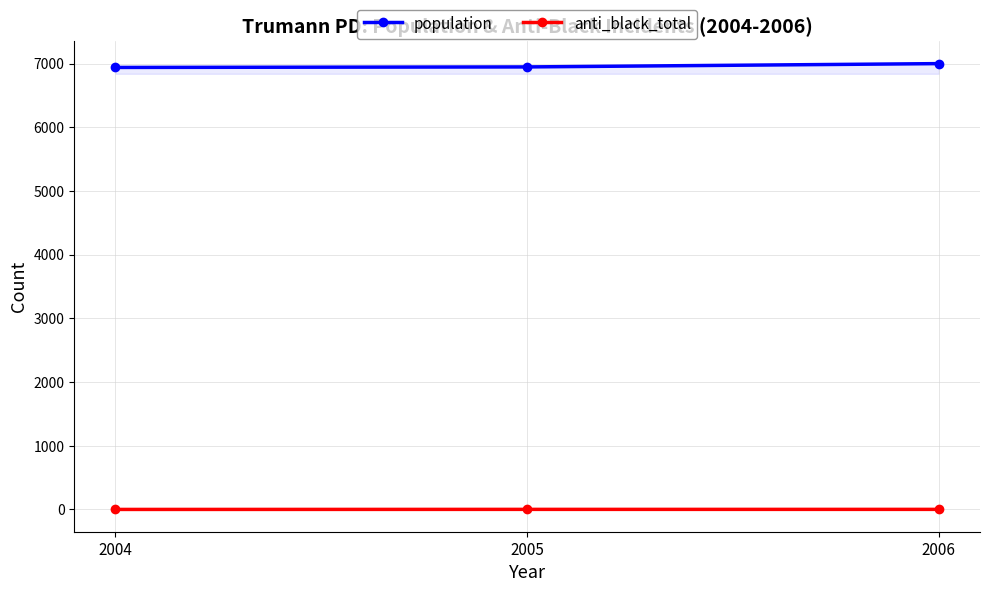

Is it true that anti_black_total equals 1 at 2005?

True